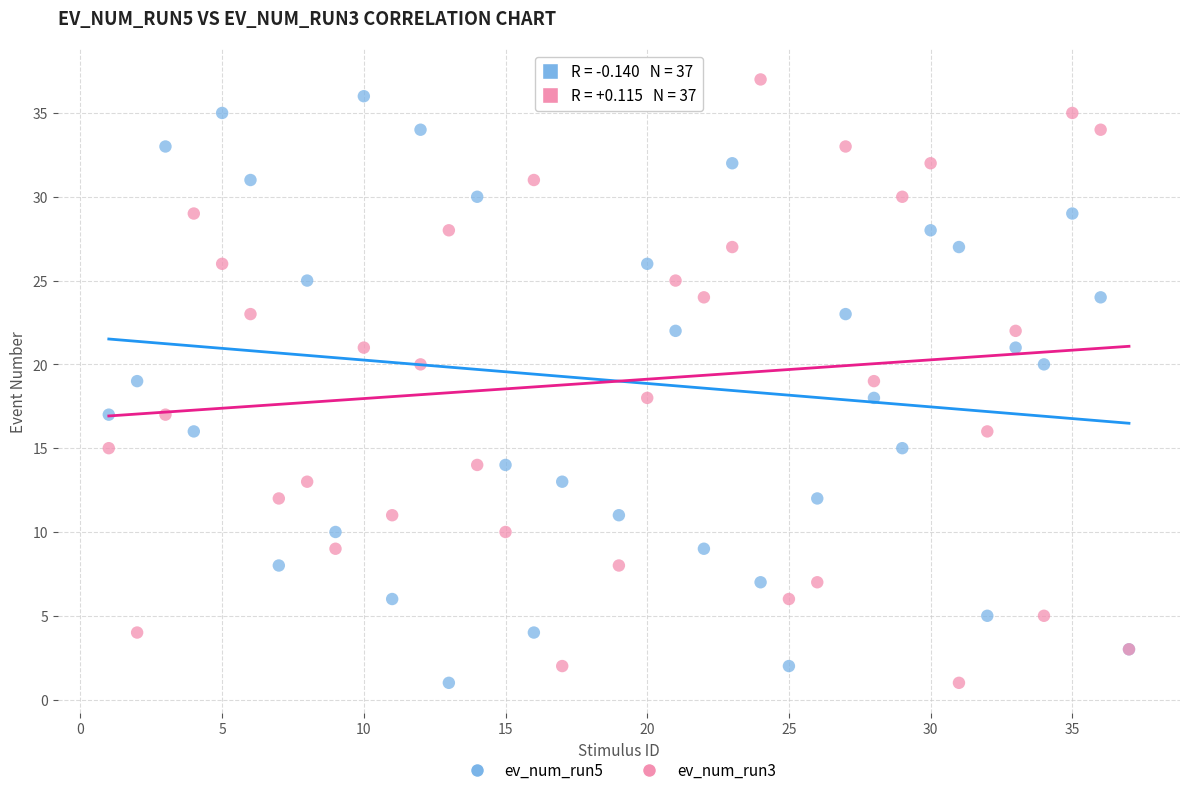

What is the X range (max minus min) for the scatter plot?

36